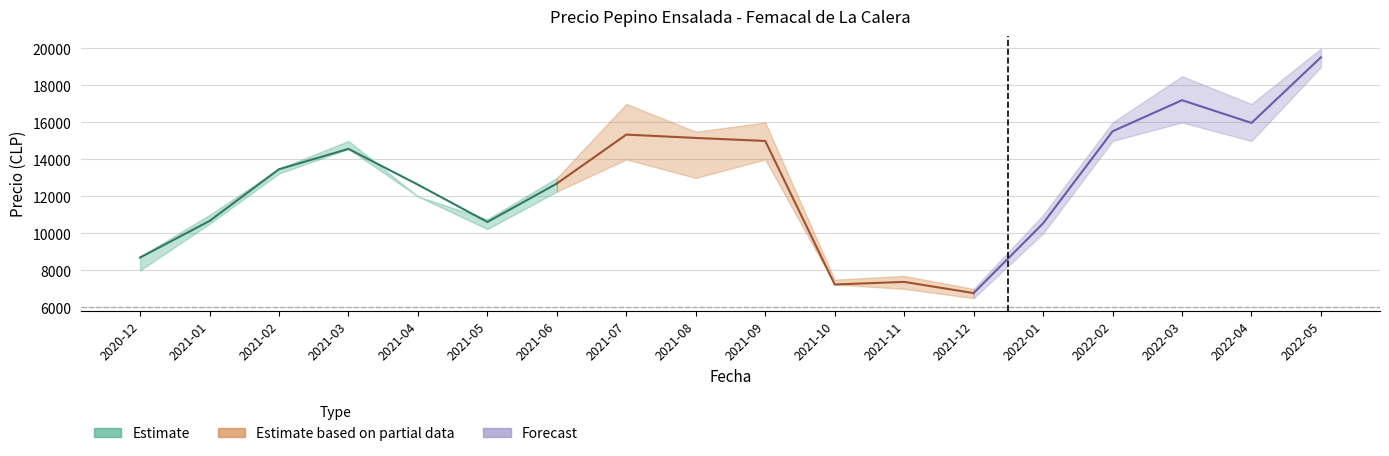

What is the difference between the highest and lowest values at 2021-03?

429